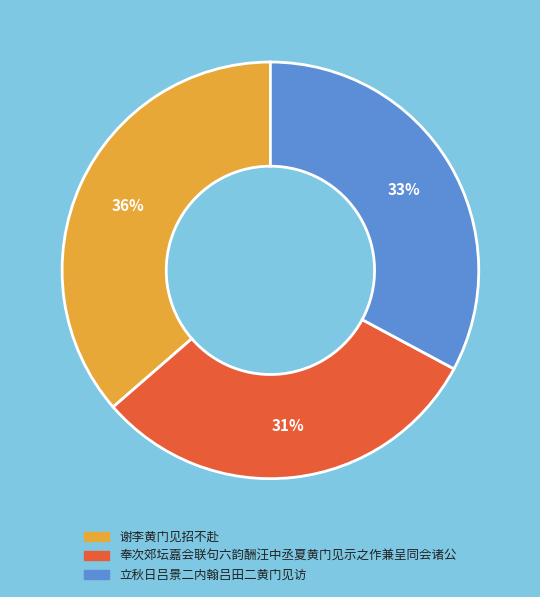

Count the number of slices in the pie.

3